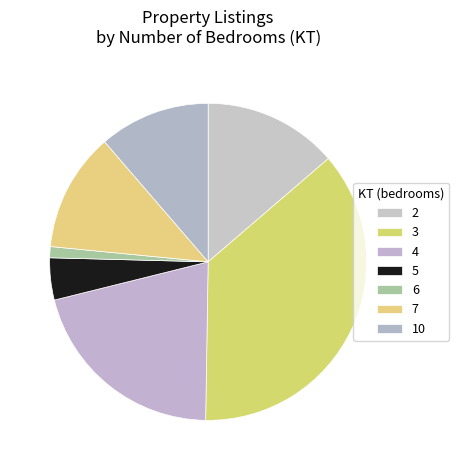

What is the smallest slice in the pie chart?

6